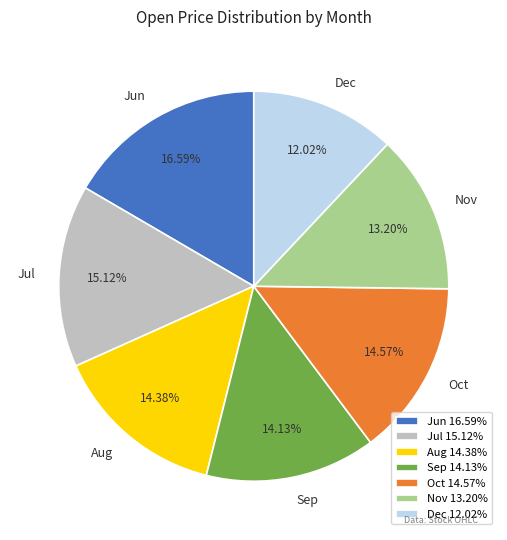

Count the number of slices in the pie.

7